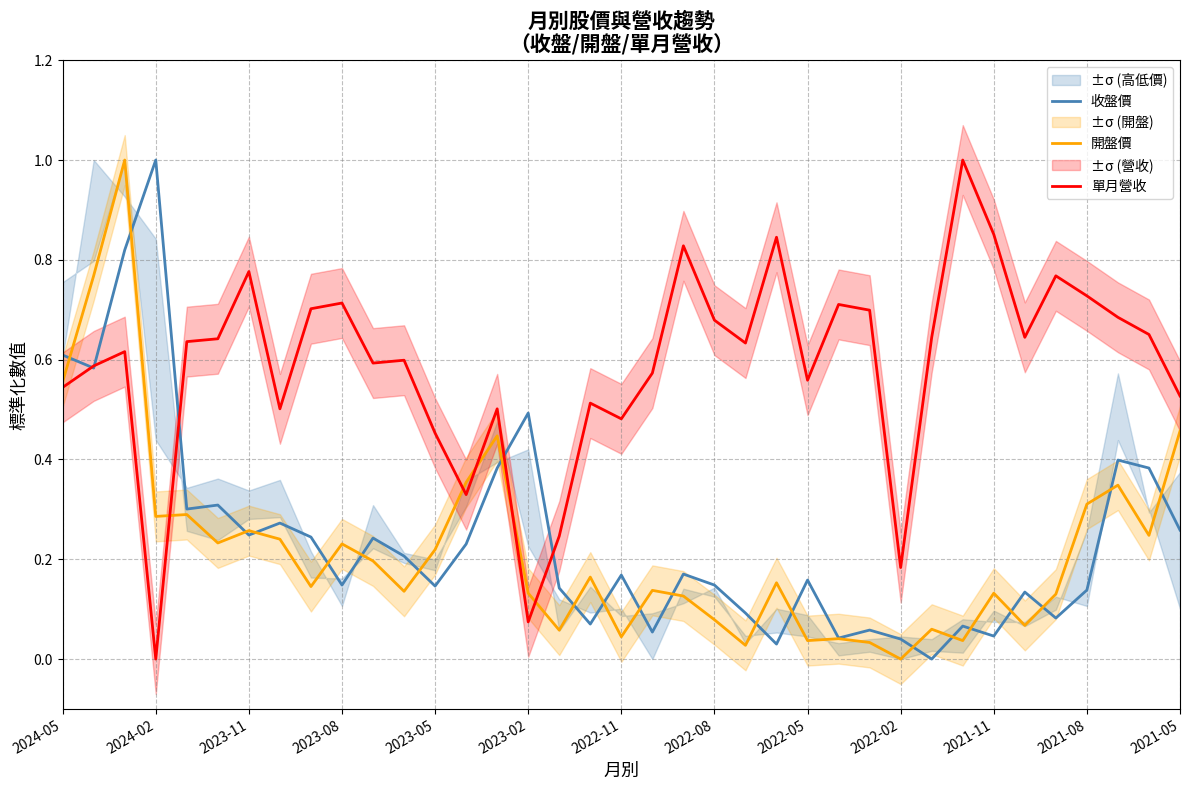

Which category has the highest value in the 收盤價 series?

2024-02